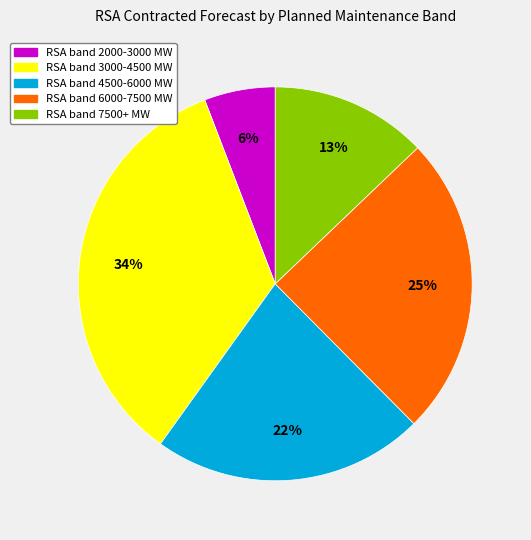

To the nearest percent, what is the difference between the largest and smallest slice percentages?

28%